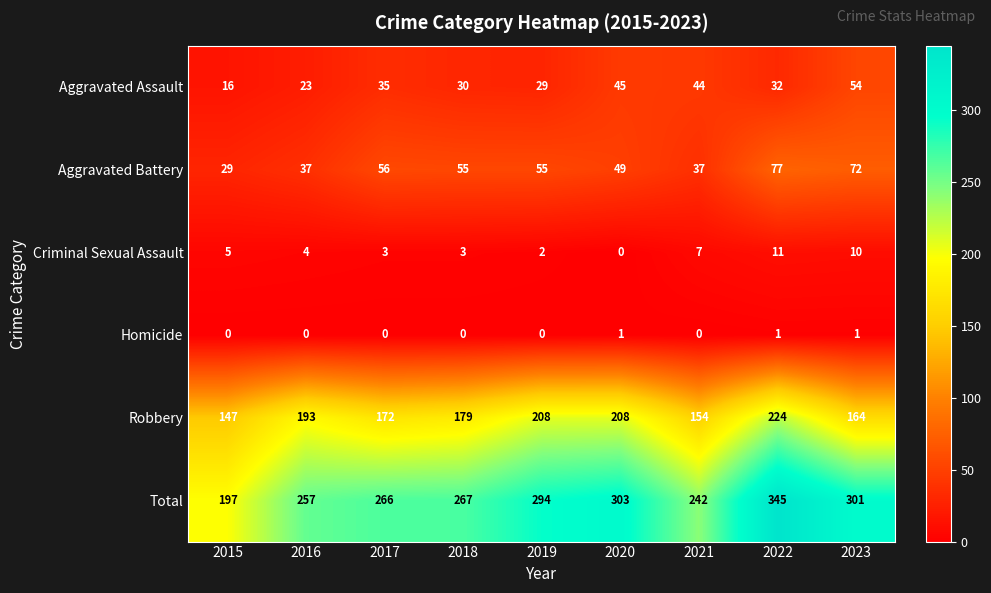

List the series in order of their peak value, highest first.

Total, Robbery, Aggravated Battery, Aggravated Assault, Criminal Sexual Assault, Homicide